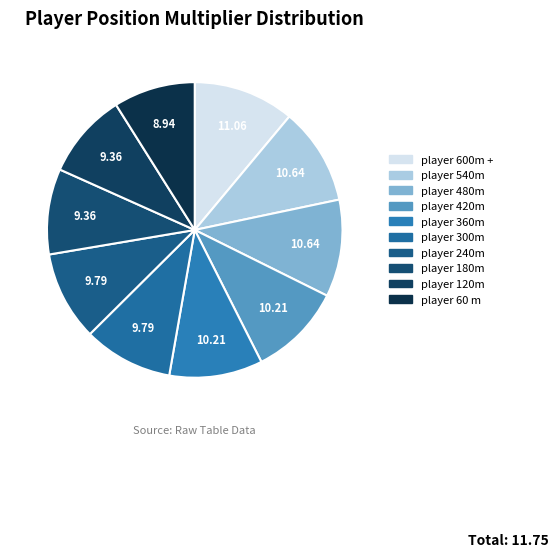

What percentage do player 360m and player 180m together represent?

19.6%